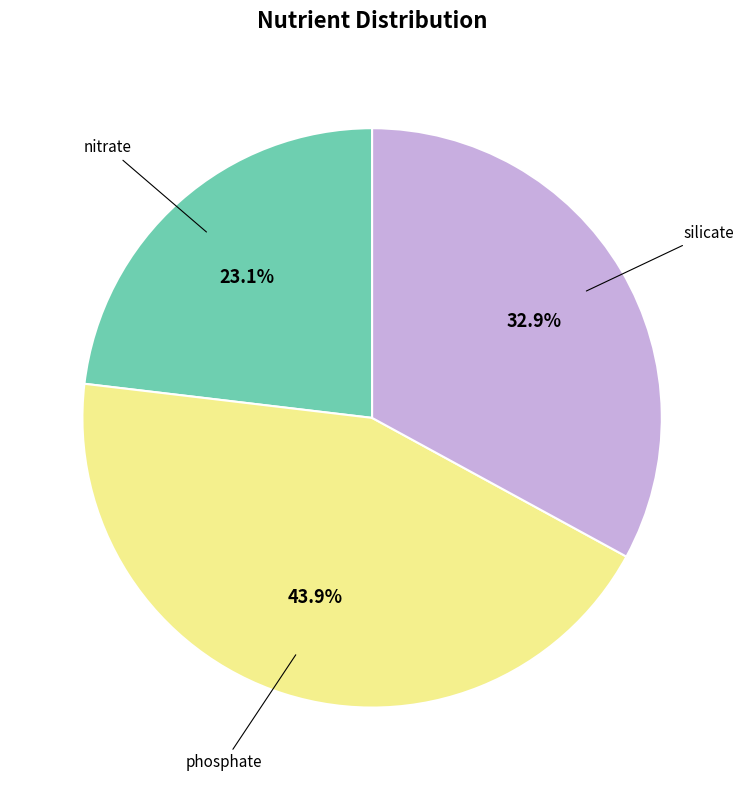

Is there a majority slice in this chart?

No